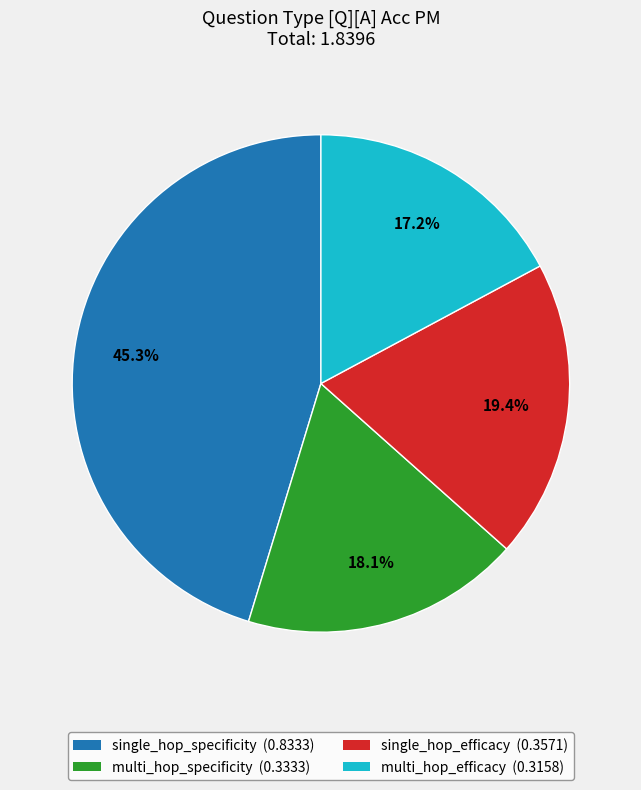

Is it true that multi_hop_efficacy is 3% of the pie?

False